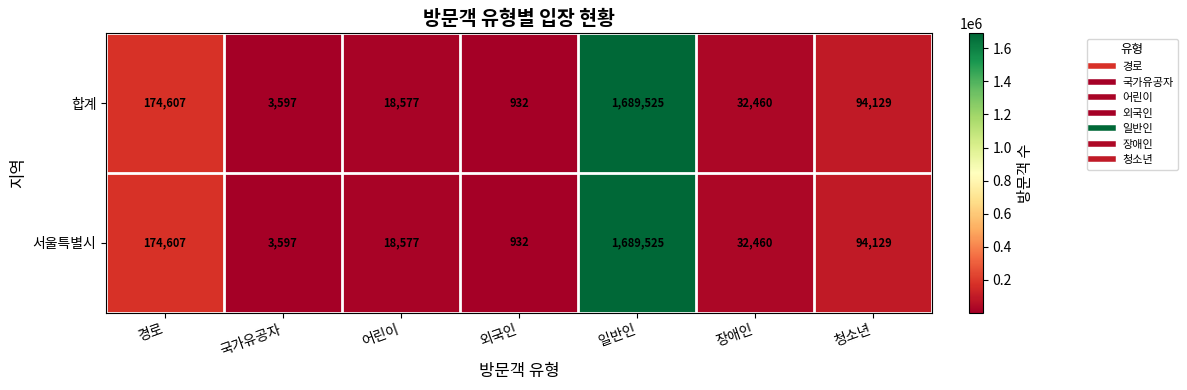

Reading left to right, list all the values displayed in this chart.

합계: 경로=174607	국가유공자=3597	어린이=18577	외국인=932	일반인=1689525	장애인=32460	청소년=94129
서울특별시: 경로=174607	국가유공자=3597	어린이=18577	외국인=932	일반인=1689525	장애인=32460	청소년=94129